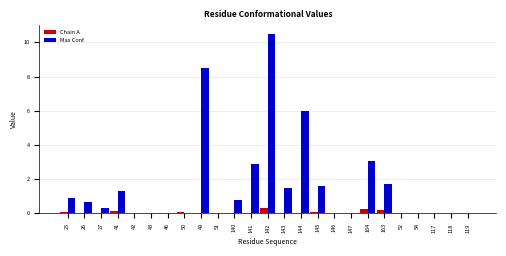

What is the sum of all Chain A values?

1.2